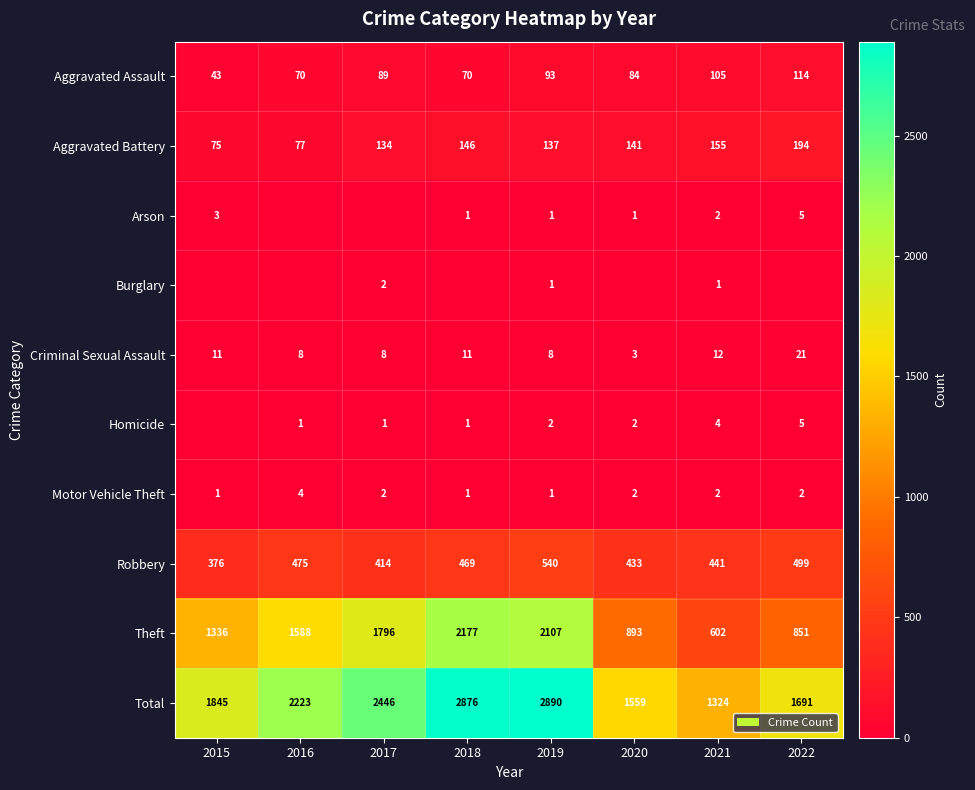

At how many categories does at least one series exceed 2815?

2